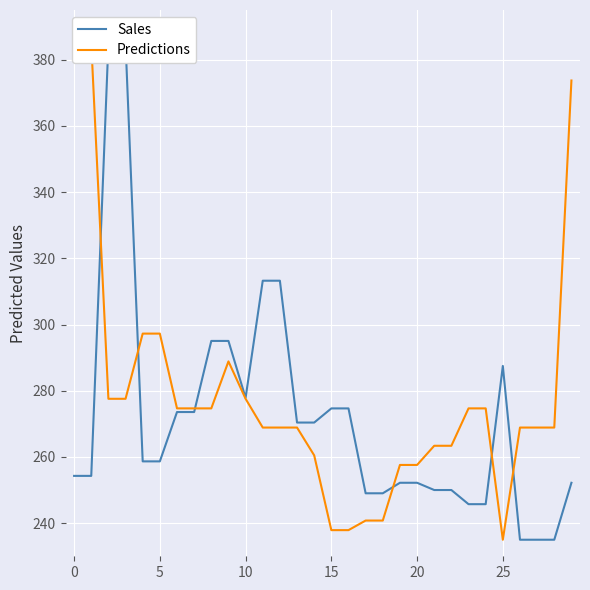

Which series ends up on top after the final intersection of Sales and Predictions?

Predictions